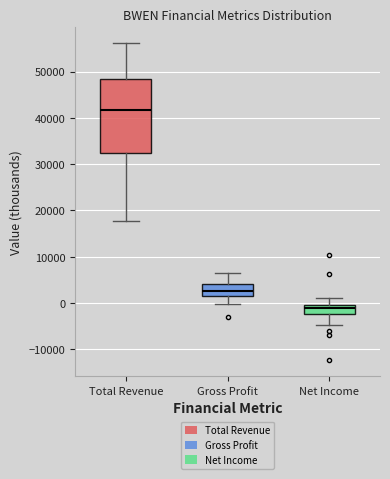

Reading left to right, read every box against the y-axis: the position of its median line, the range the box covers, and the ends of its whiskers. The values are not printed on the chart, so give them approximately, as read against the axis.

Total Revenue: median 42000, box 32000 to 48000, whiskers 18000 to 56000
Gross Profit: median 3000, box 1000 to 4000, whiskers 0 to 6000
Net Income: median -1000 (just below the box's upper edge), box -2000 to -1000, whiskers -5000 to 1000